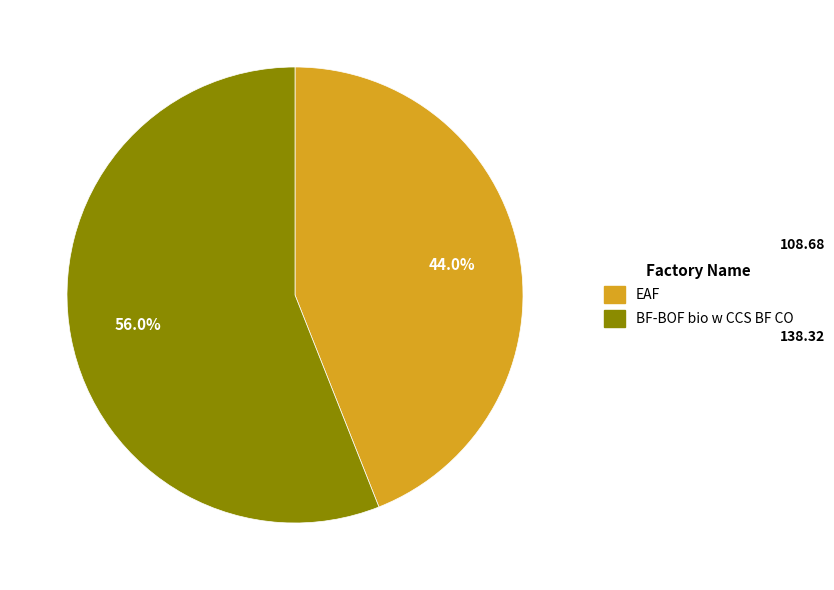

Count the number of slices in the pie.

2